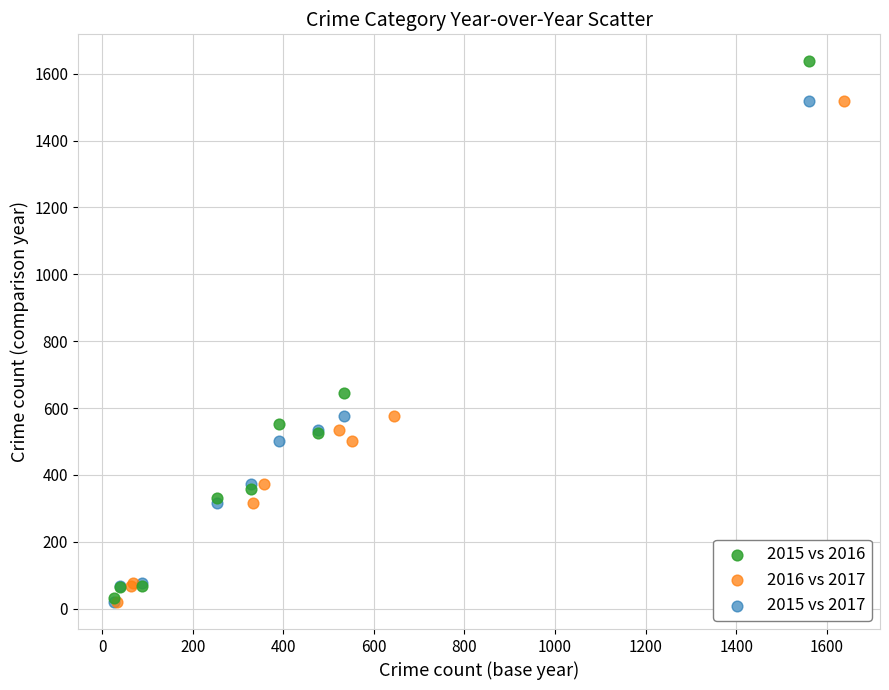

Which series has the largest Y range (max minus min)?

2015 vs 2016